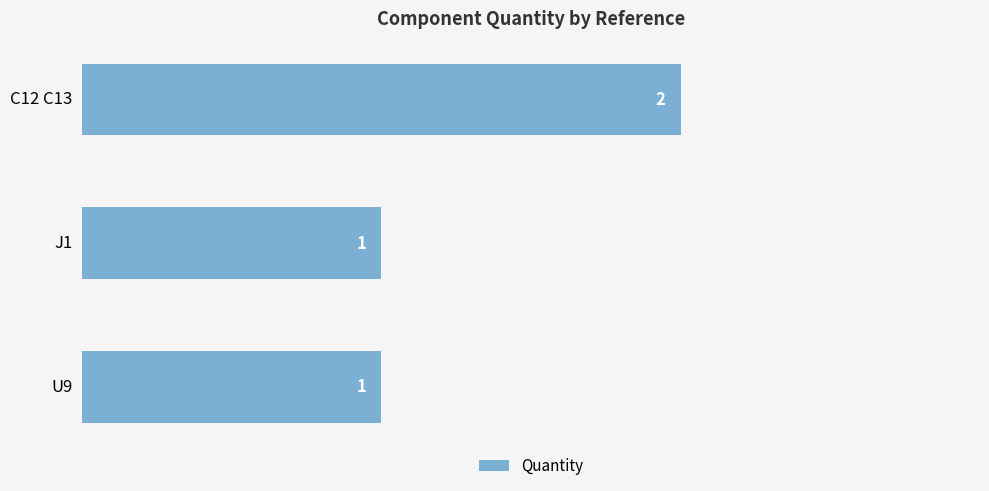

Count the values in the range 1 to 2.

3